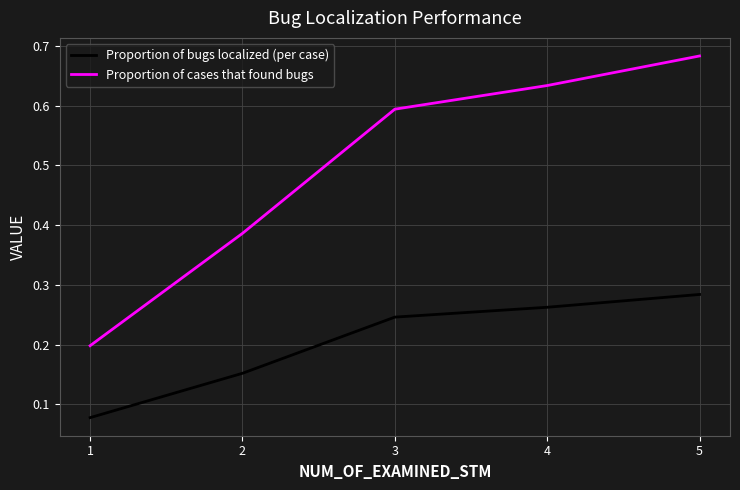

True or false: Proportion of cases that found bugs and Proportion of bugs localized (per case) intersect in this chart.

False